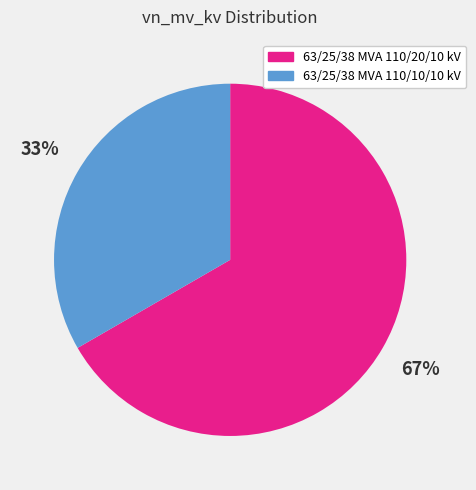

Which slice is the smallest?

63/25/38 MVA 110/10/10 kV